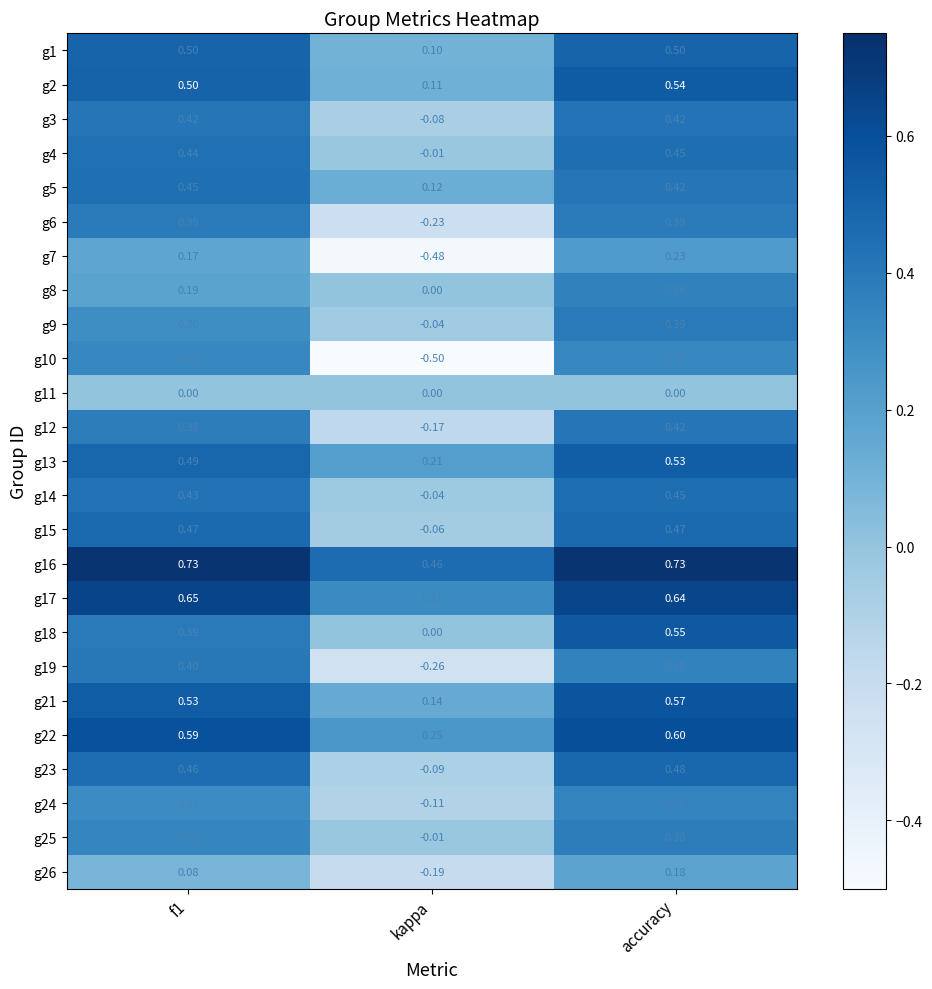

Where is g19 nearest to the value 0?

kappa